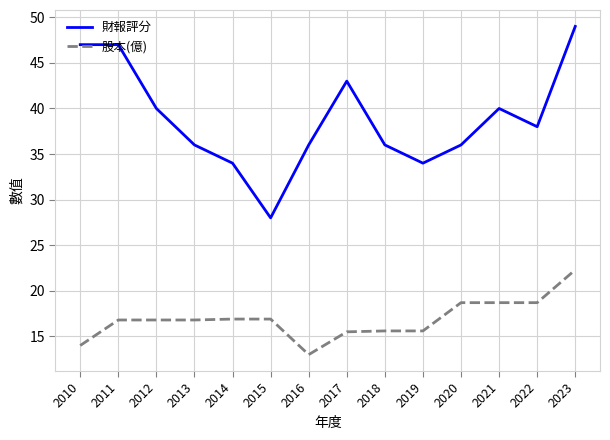

At which category is the sum across all series the highest?

2023